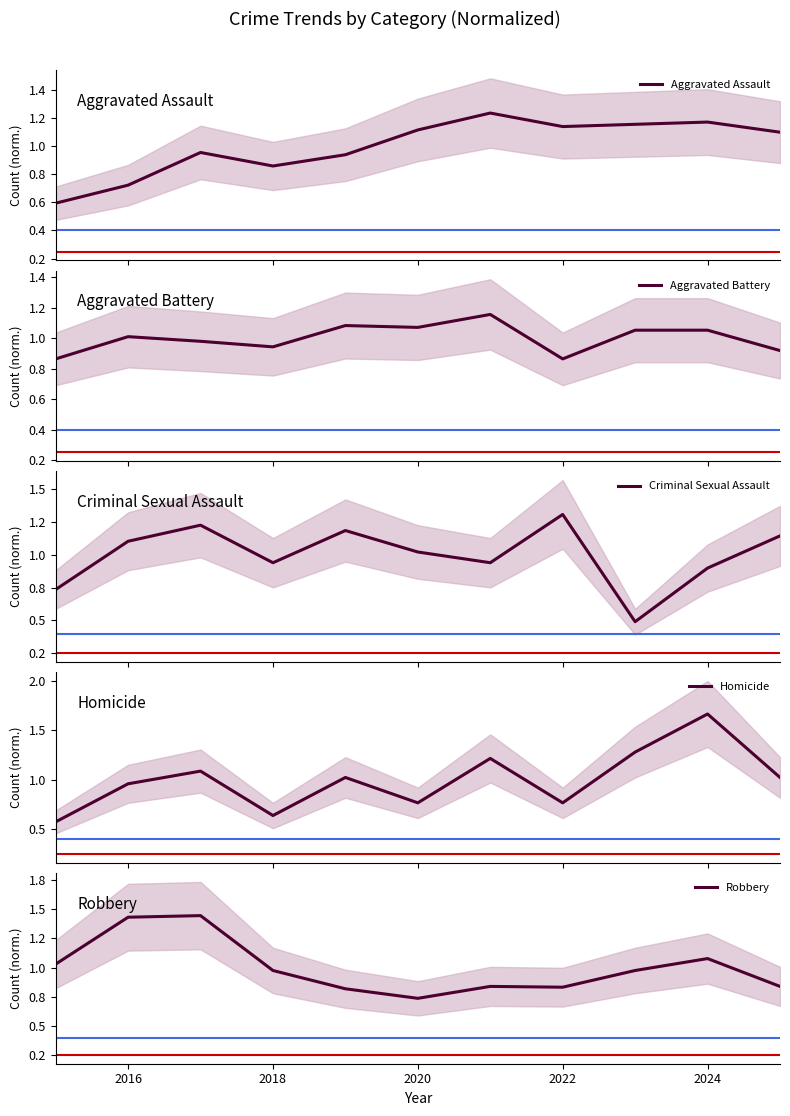

Which series has the largest total across all categories?

Aggravated Assault